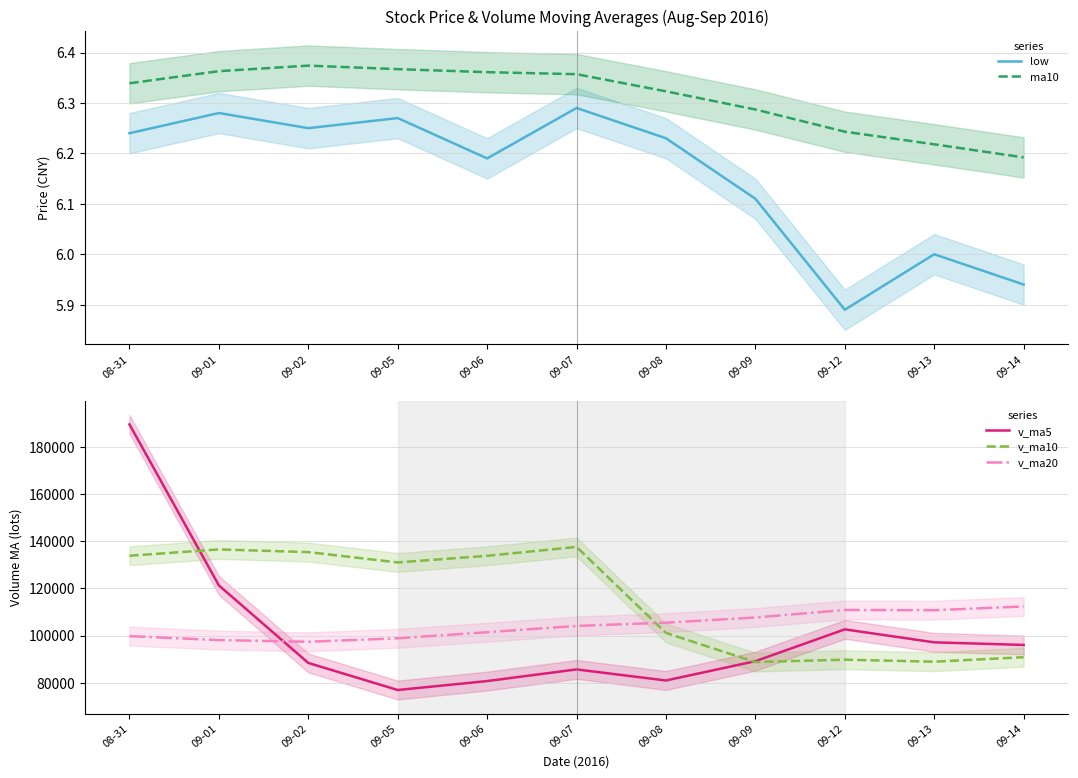

The value of v_ma20 at 09-14 is 152773.8. True or false?

False